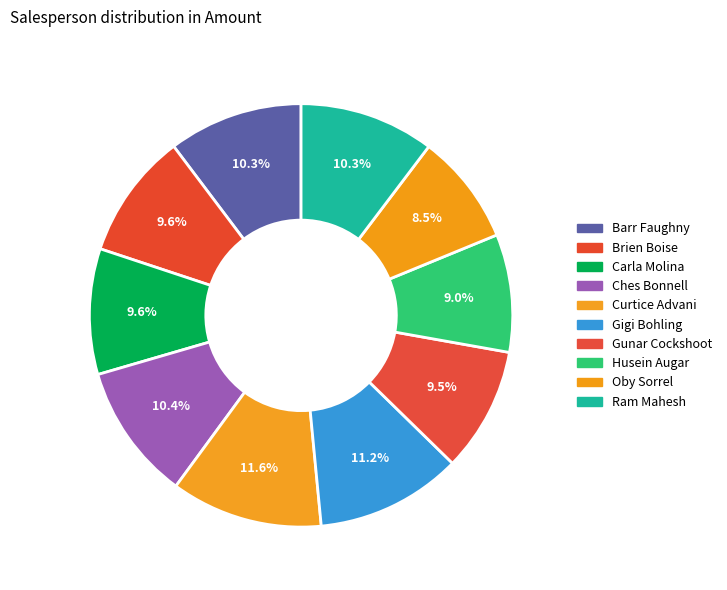

How many segments does this pie chart have?

10